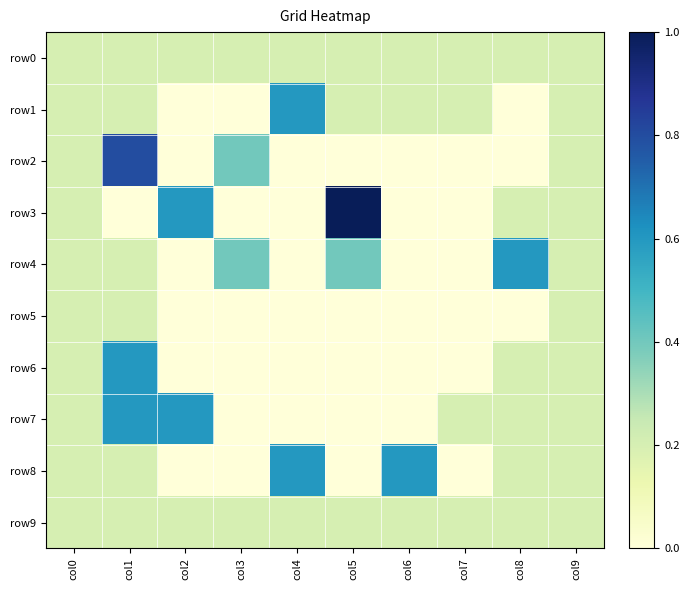

At col2, list the series in order from largest to smallest.

row3, row7, row0, row9, row1, row2, row4, row5, row6, row8